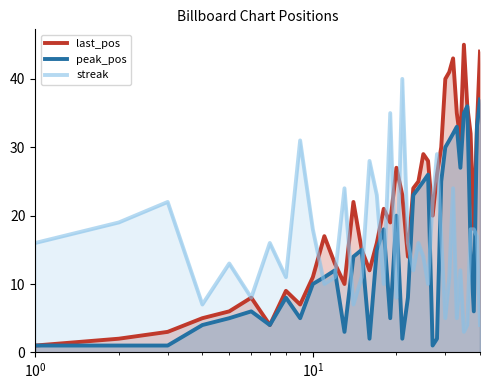

List the series in order of their peak value, highest first.

last_pos, streak, peak_pos